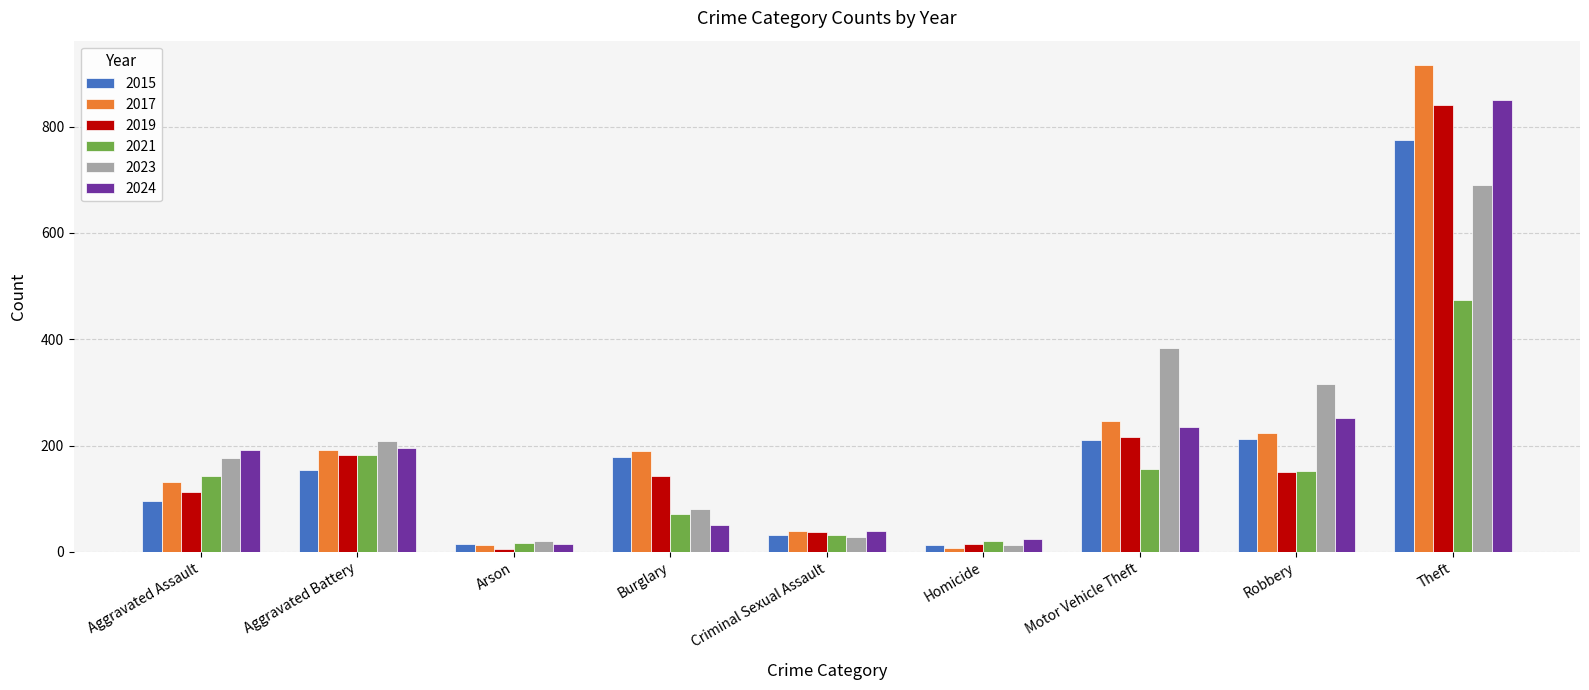

Count the number of categories in the chart.

9